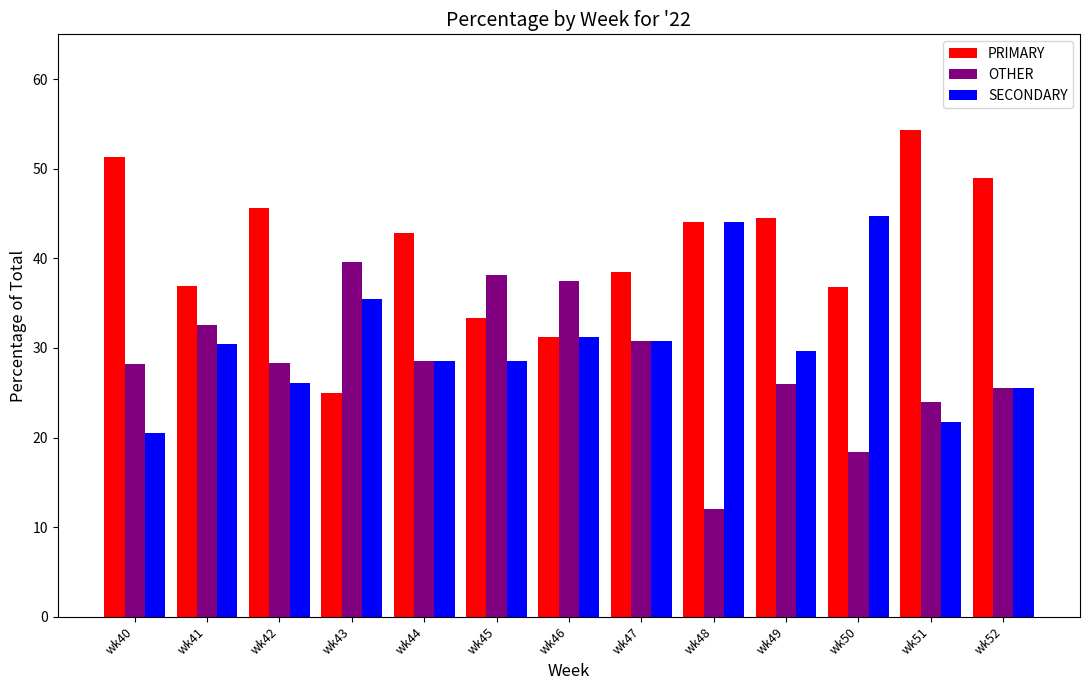

The PRIMARY series shows 44.4 at wk49. True or false?

True